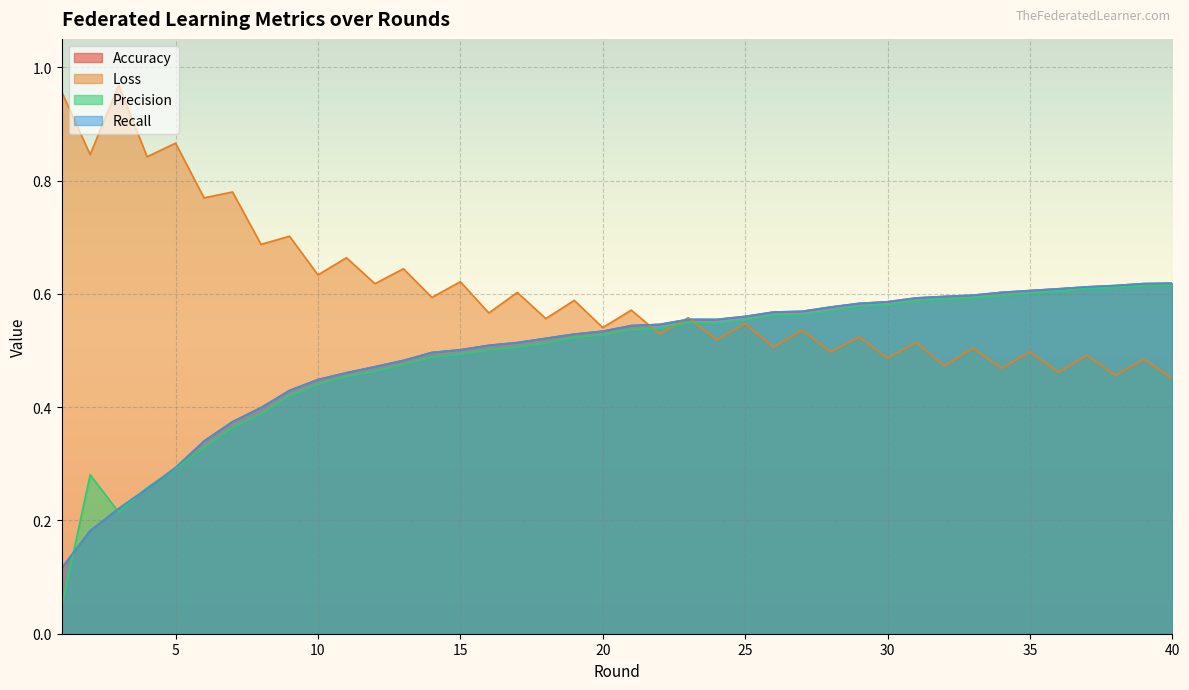

At which label does Recall reach its minimum?

1